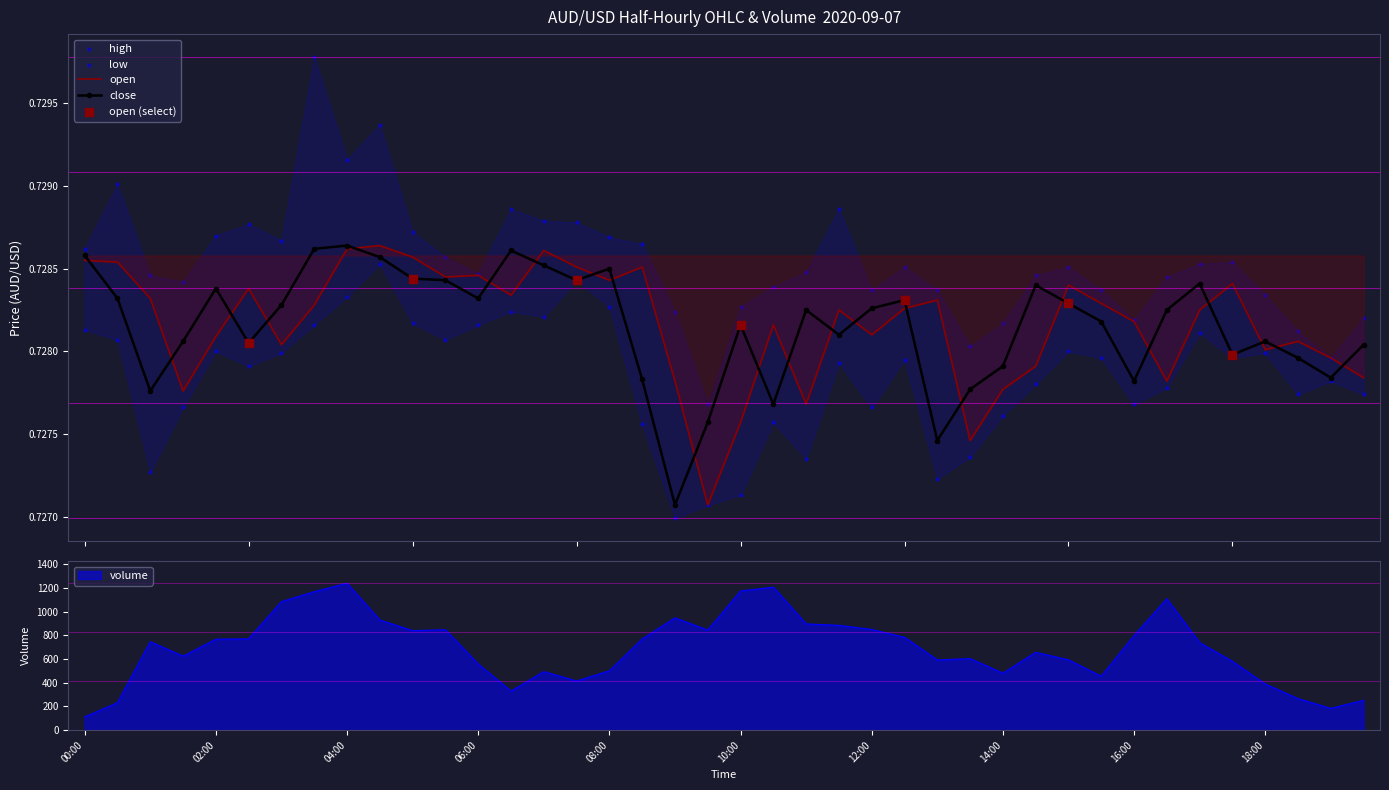

Which series has the largest total across all categories?

volume